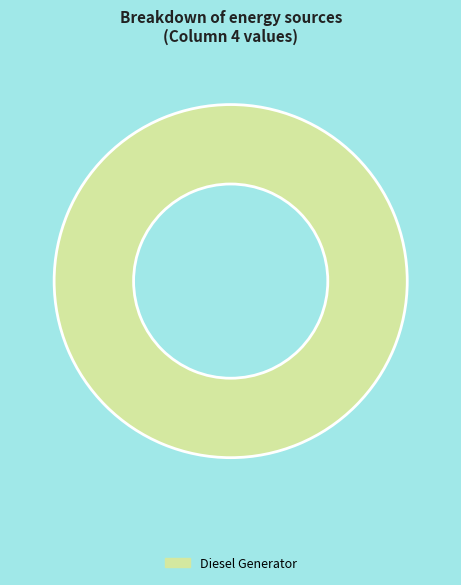

Rank the categories by value from lowest to highest.

Diesel Generator